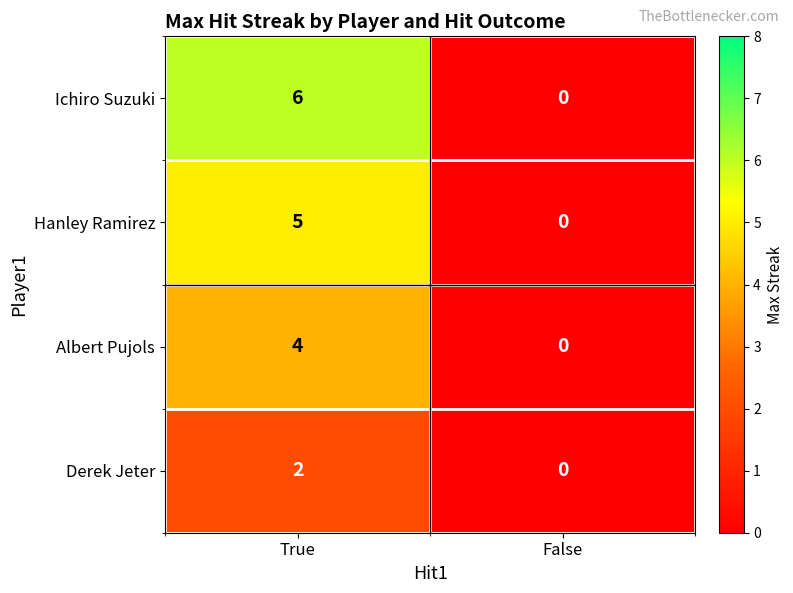

The Derek Jeter series shows 0 at False. True or false?

True